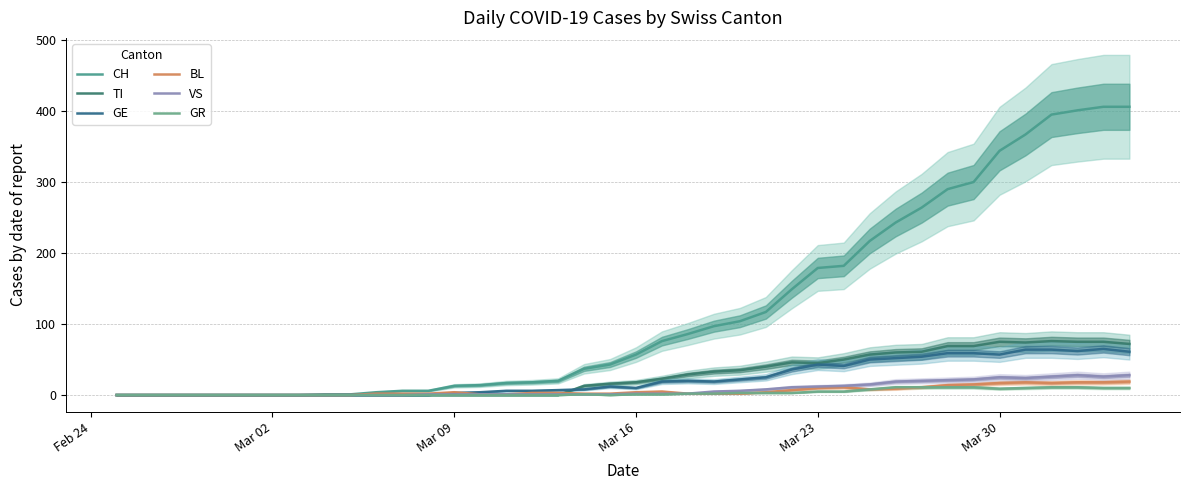

True or false: GR and TI intersect in this chart.

False